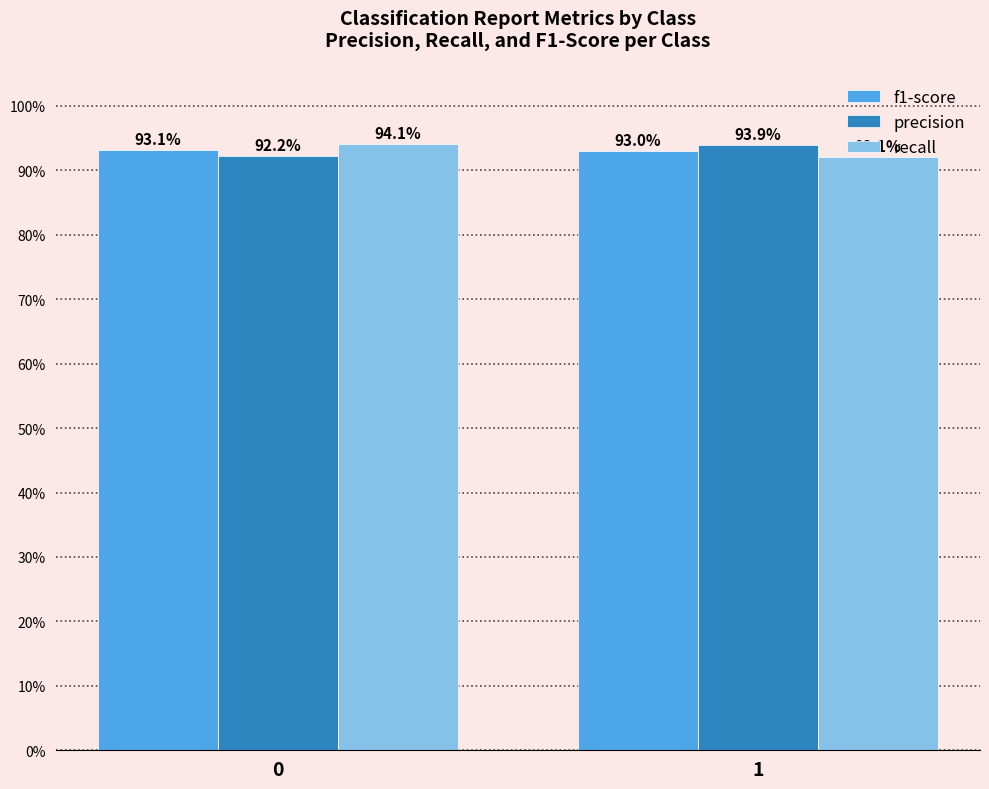

Reading right to left, list all the values displayed in this chart.

f1-score: 1=0.9	0=0.9
precision: 1=0.9	0=0.9
recall: 1=0.9	0=0.9